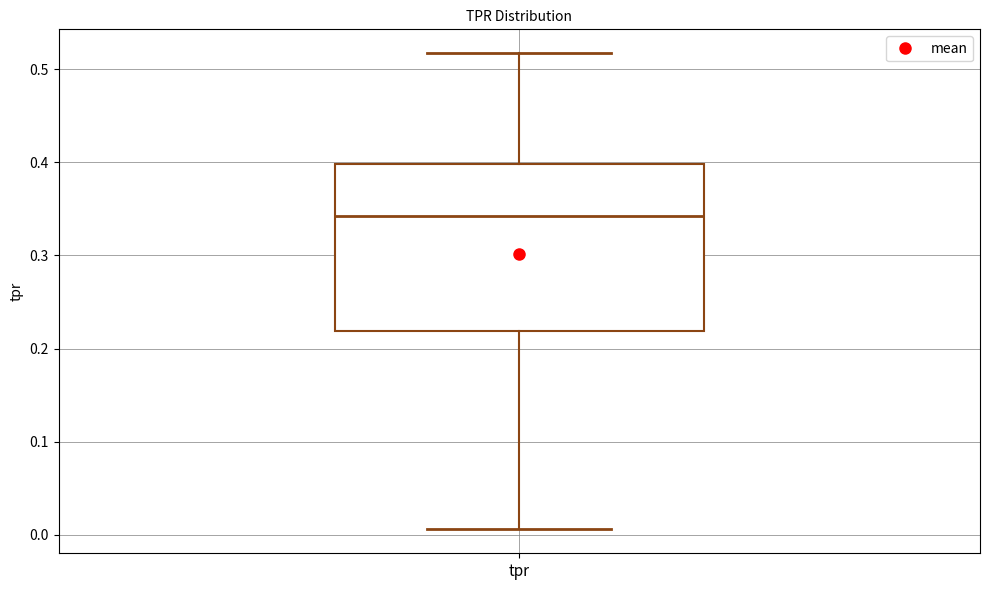

Where is the lower edge of the box for tpr on the y-axis? The values are not printed on the chart, so give them approximately, as read against the axis.

0.22